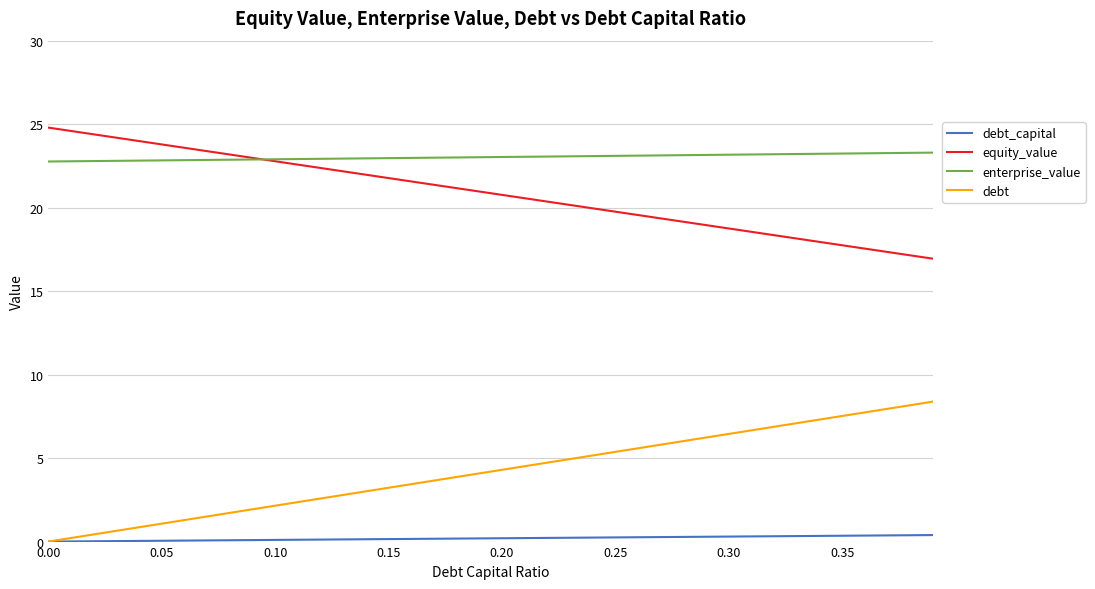

Count the number of categories in the chart.

40